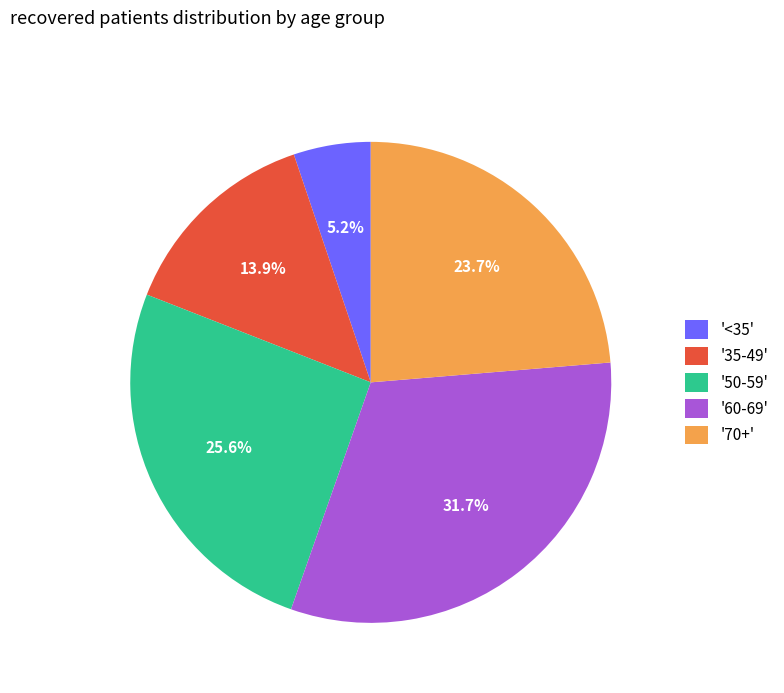

Is there any slice that represents more than half of the pie?

No